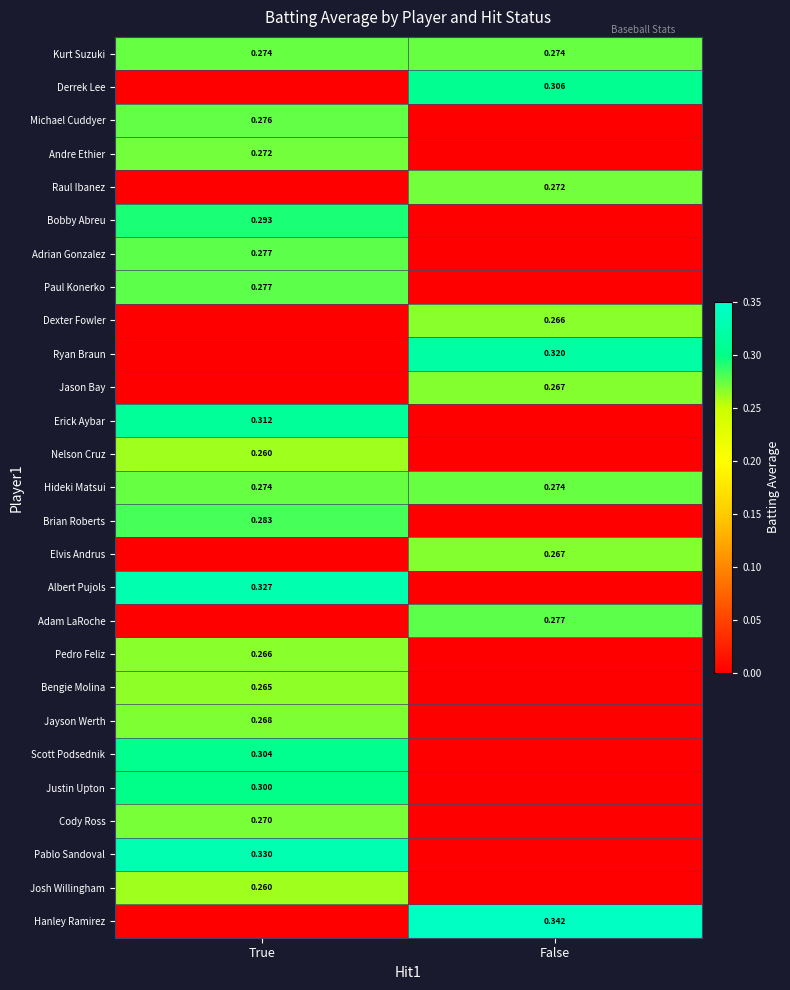

True or false: Josh Willingham has a value of 0.4 at True.

False